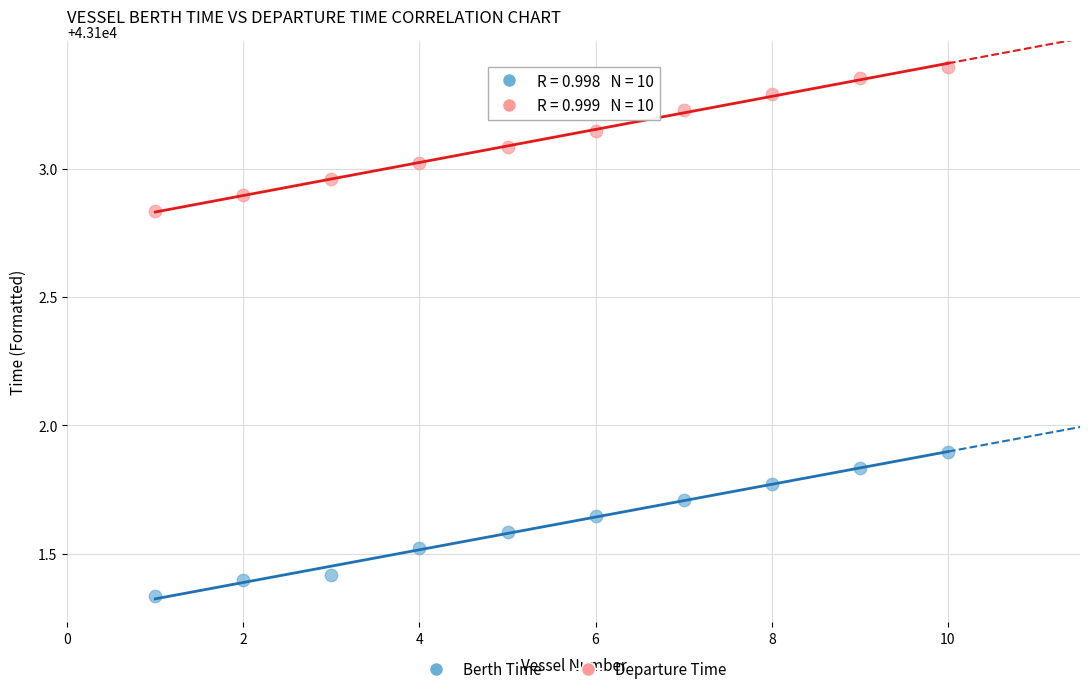

Which series contains the lowest Y value?

Berth Time